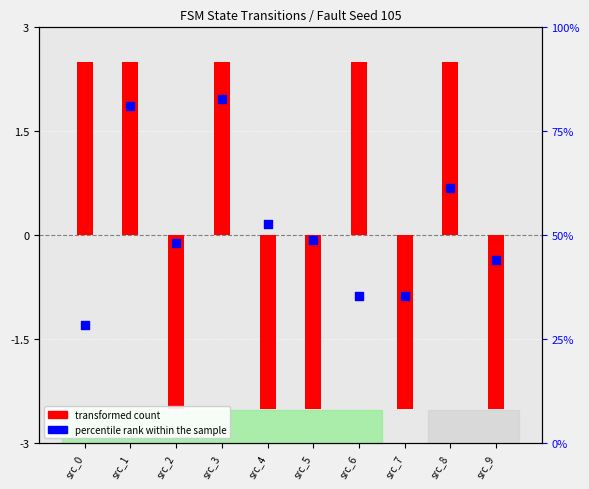

Which series has the largest total across all categories?

percentile rank within the sample